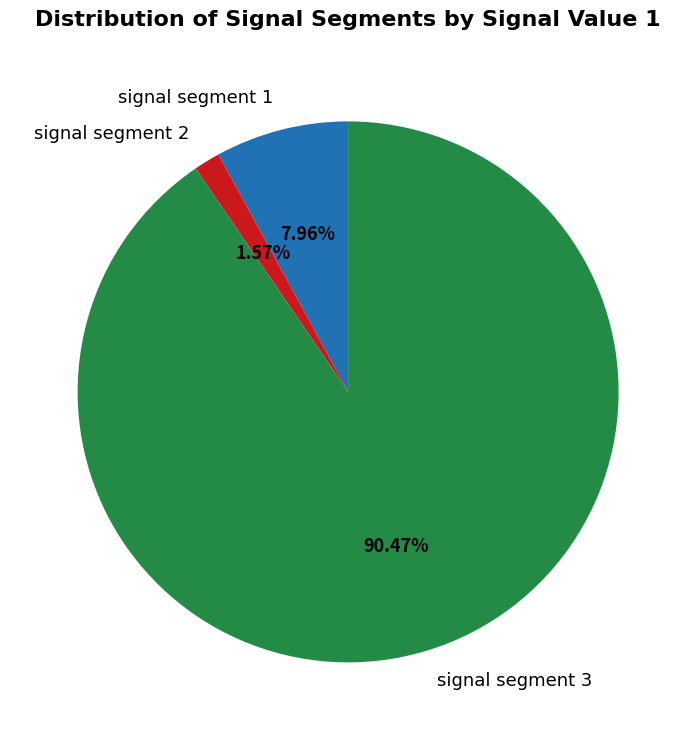

How many slices are in this pie chart?

3